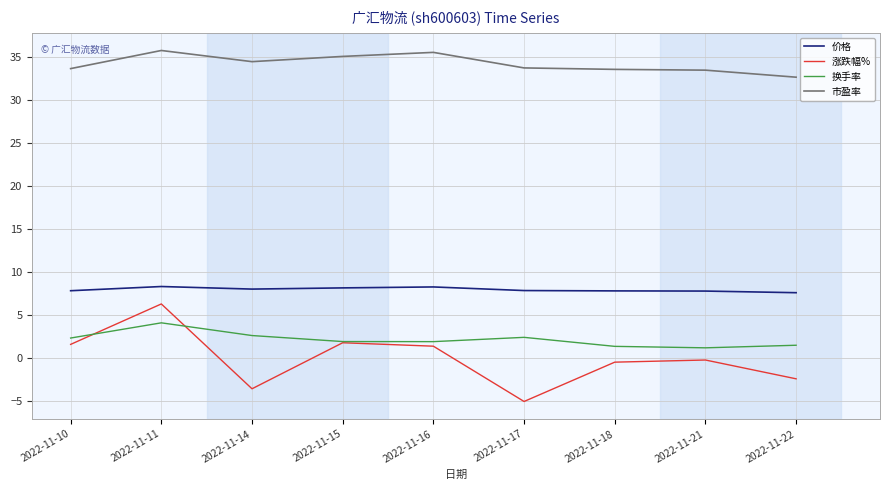

What is the difference between the maximum and minimum values in the 换手率 series?

2.9